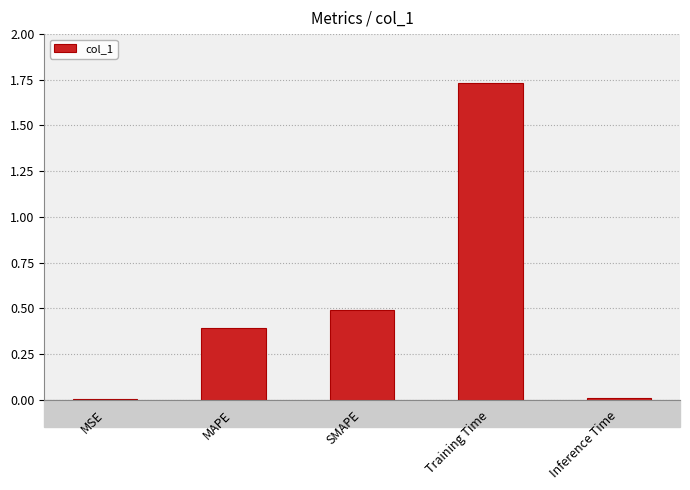

Are the bars horizontal?

No